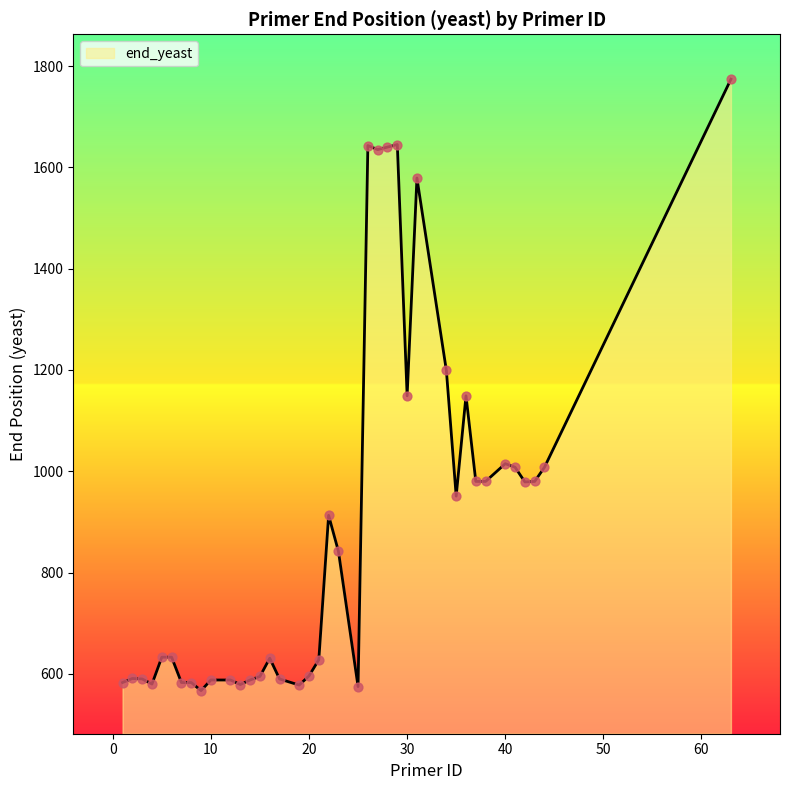

What is the maximum value shown in the chart?

1774